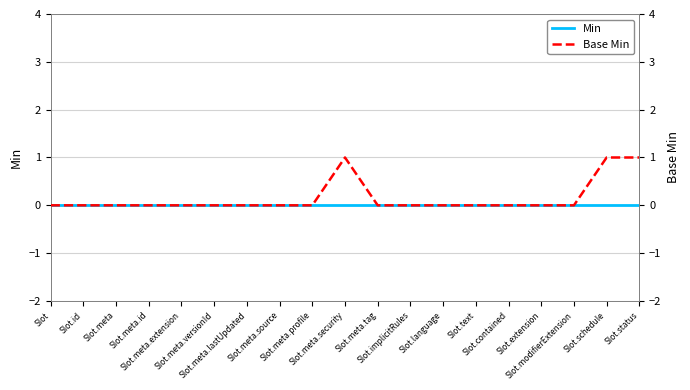

Does the chart display data point markers on the line(s)?

No